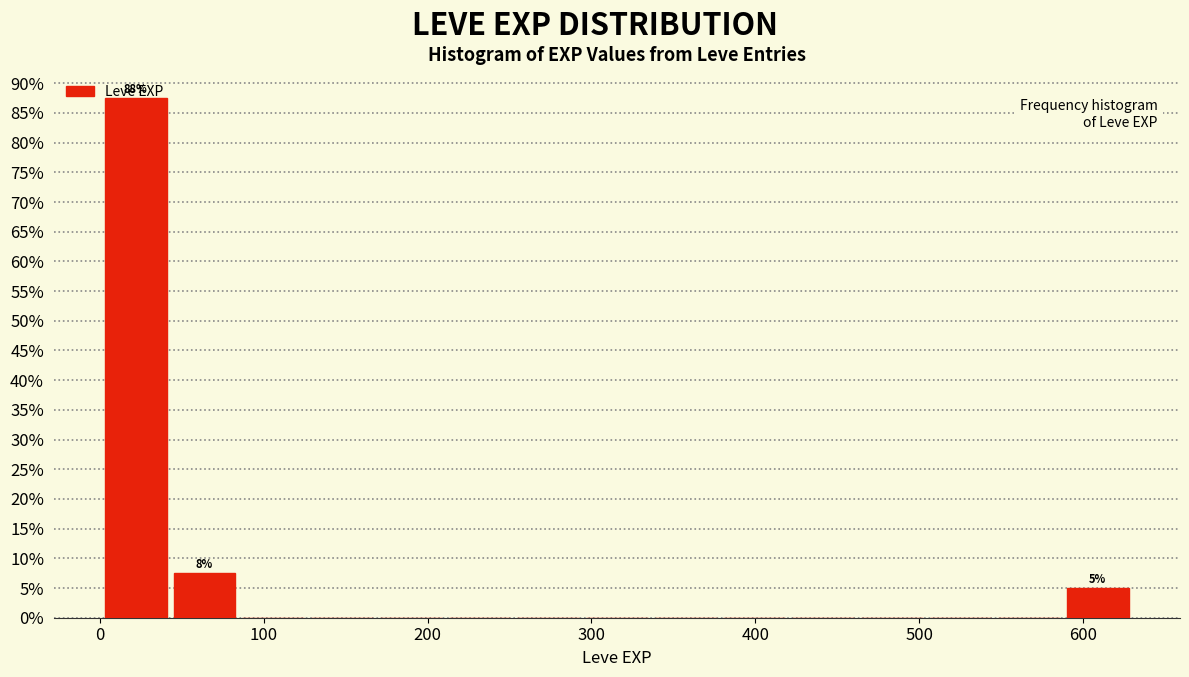

Which range on the x-axis has the tallest bar?

0 to 40